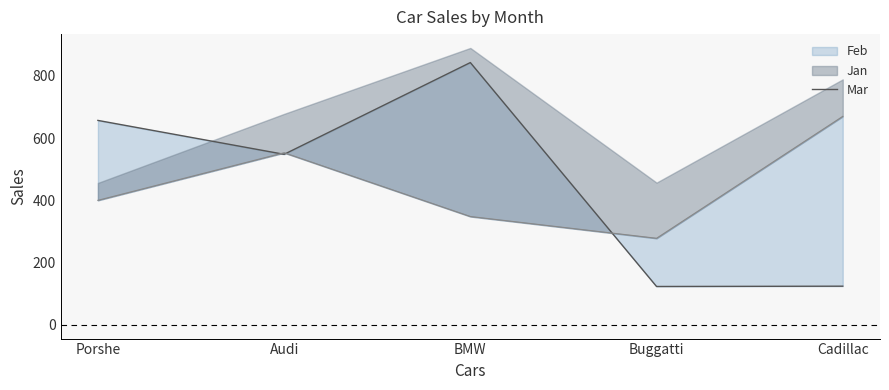

How many interior local peaks (higher than both neighbors) does the data have?

1